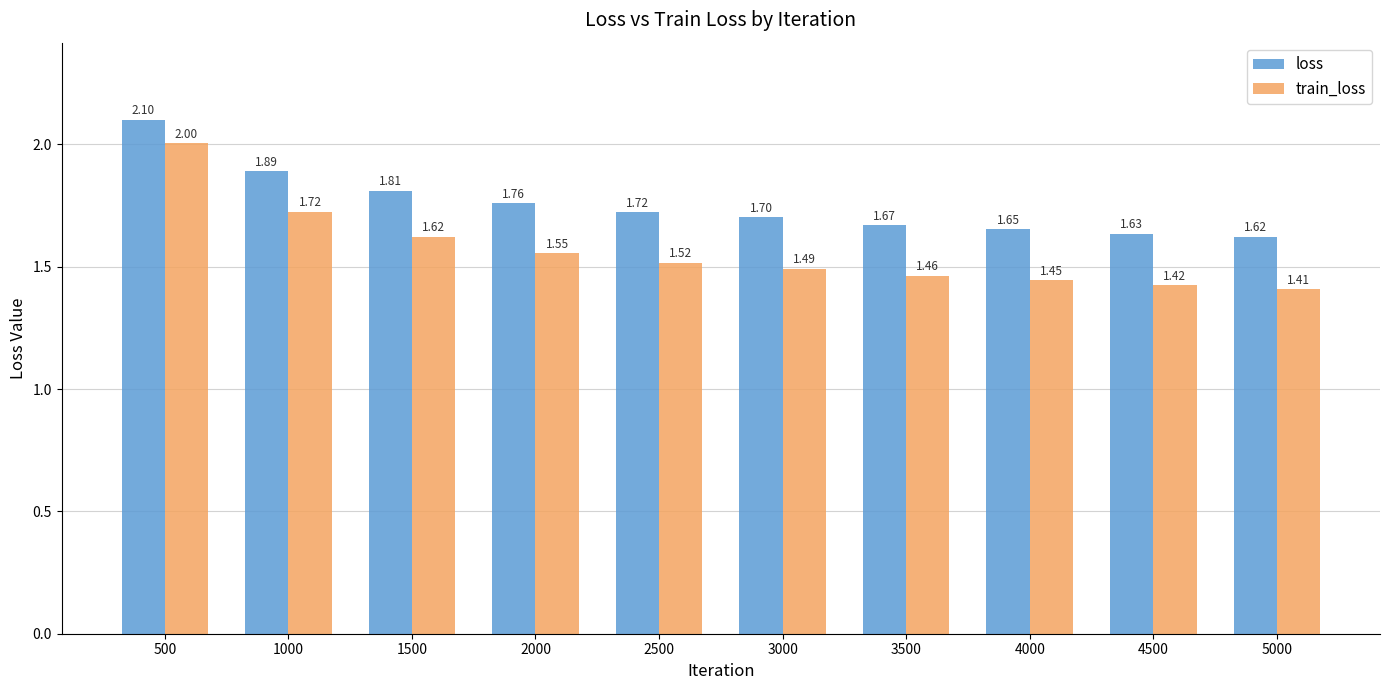

How many bars are there in total?

20